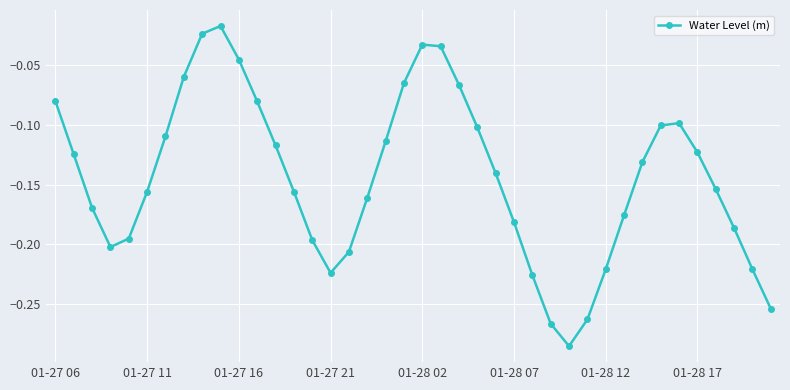

How many points are lower than both their immediate neighbors (excluding endpoints)?

3